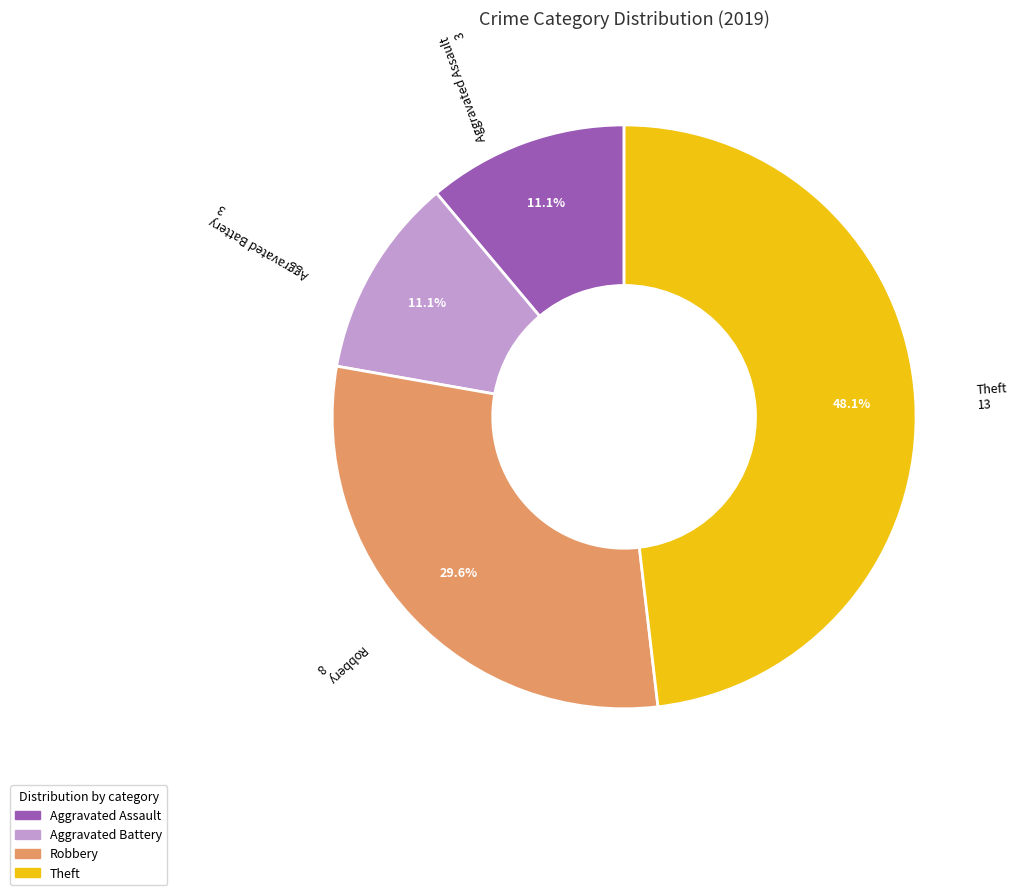

Is the sum of Theft and Robbery greater than half?

Yes